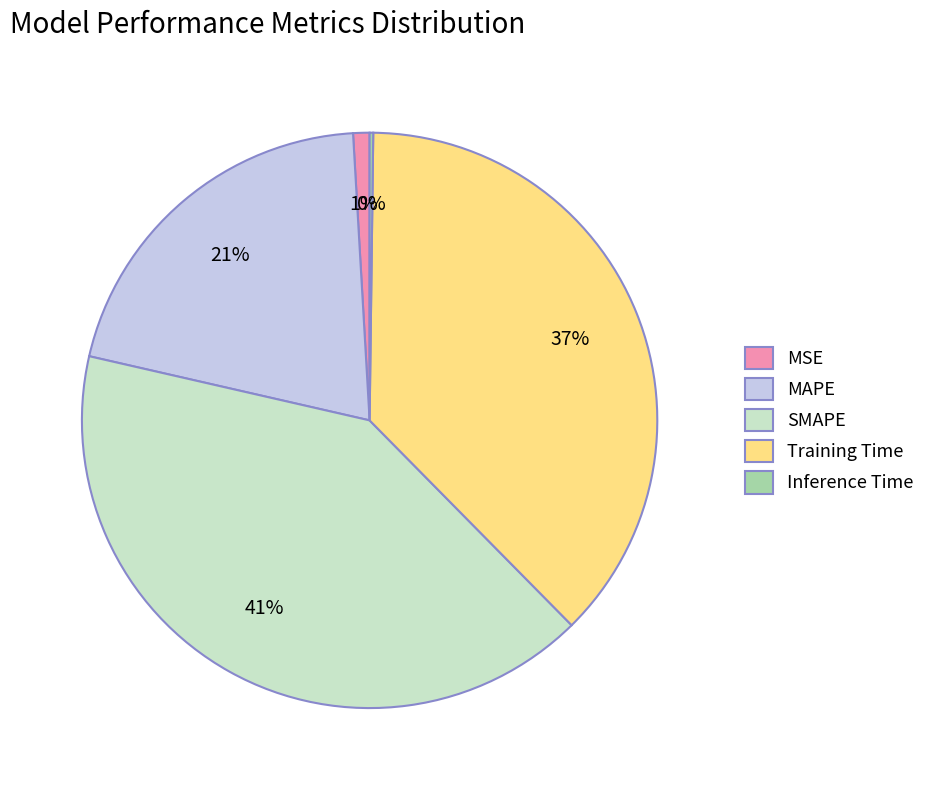

To the nearest percent, what is the average slice percentage?

20%